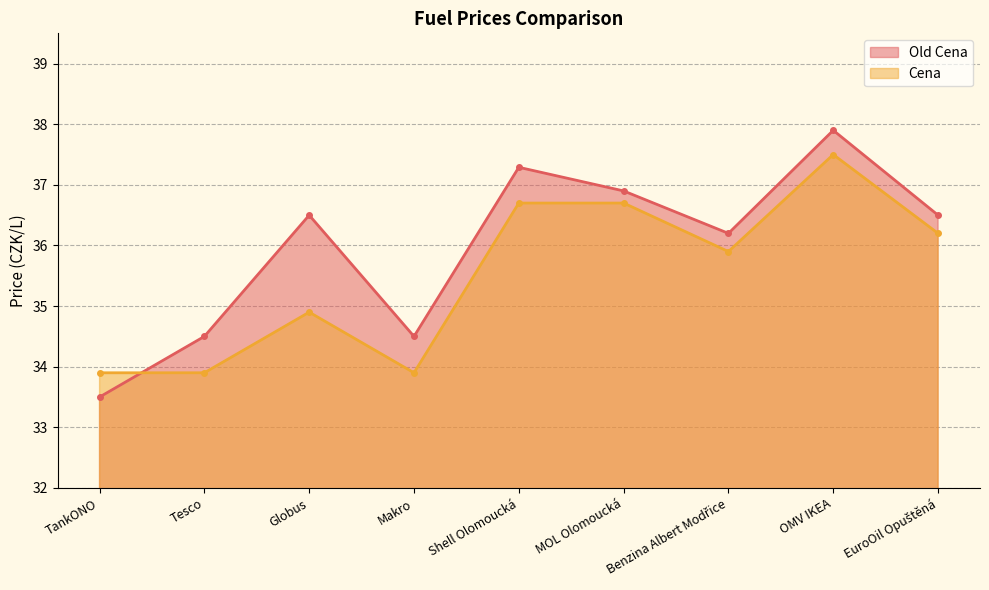

What is the sum of the Old Cena values at EuroOil Opuštěná and OMV IKEA?

74.4